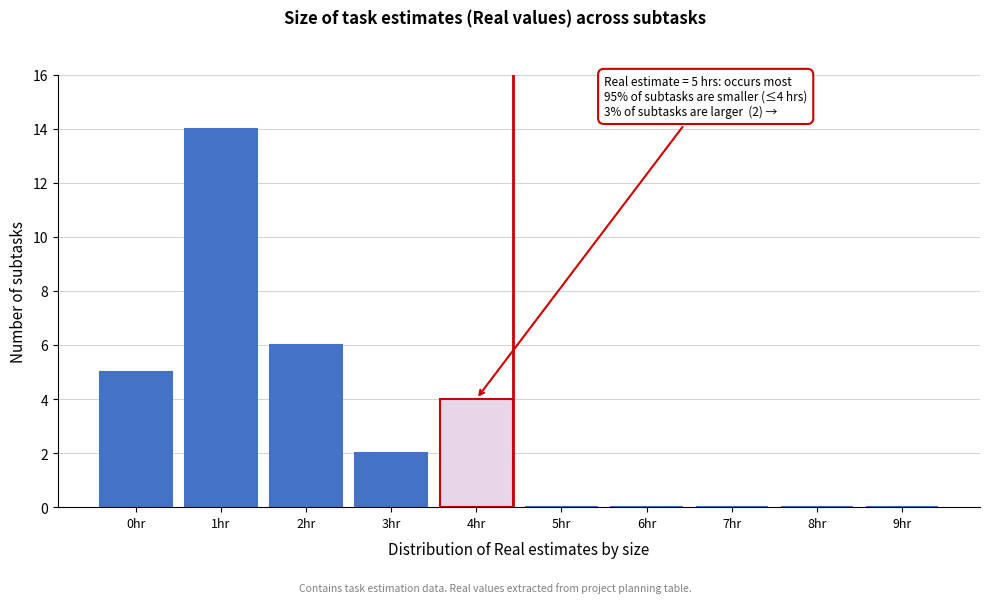

Reading left to right, extract all data points from this chart.

0hr=5	1hr=14	2hr=6	3hr=2	4hr=4	5hr=0	6hr=0	7hr=0	8hr=0	9hr=0